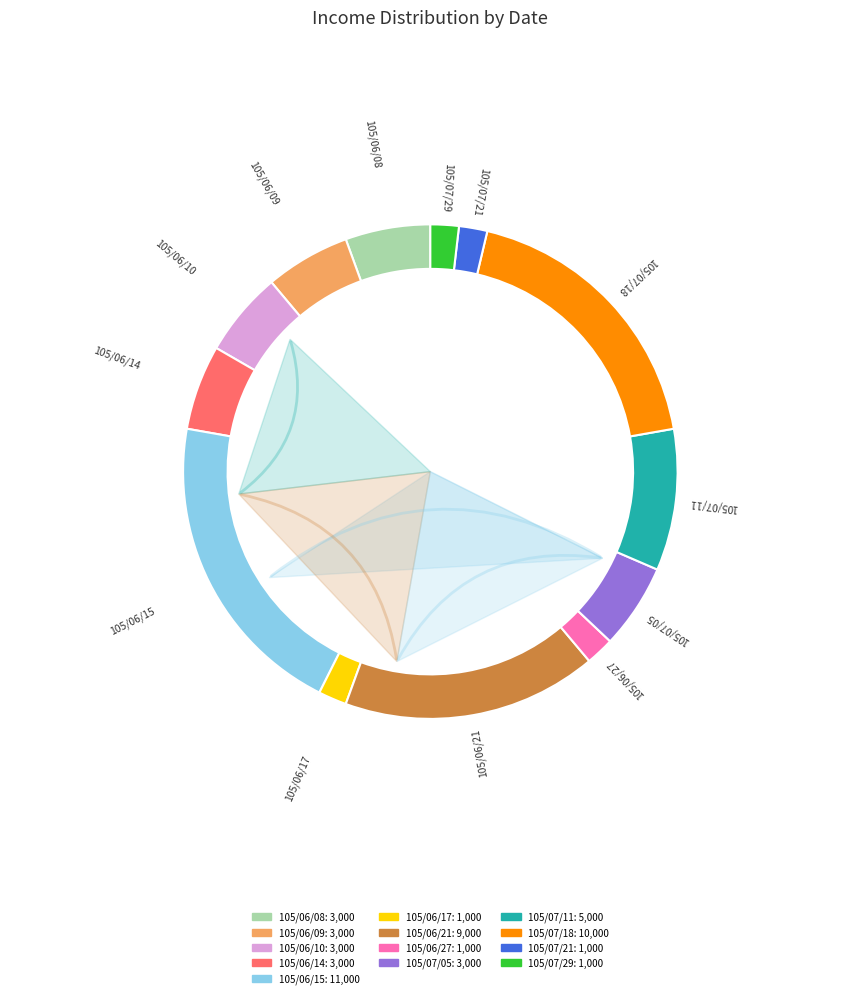

Count the number of slices in the pie.

13